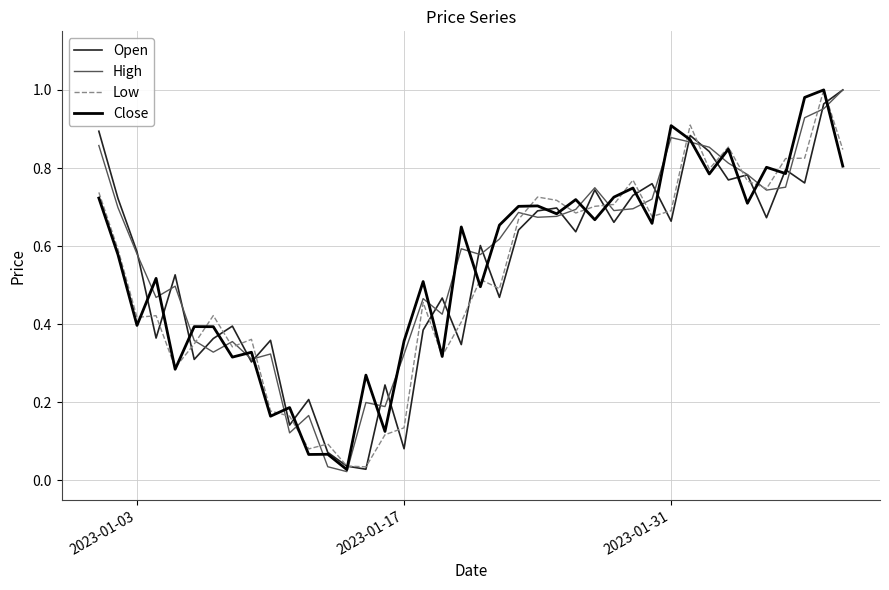

Reading right to left, extract all data points from this chart.

Open: 1.0	1.0	0.8	0.8	0.7	0.8	0.8	0.8	0.9	0.7	0.8	0.7	0.7	0.7	0.6	0.7	0.7	0.6	0.5	0.6	0.3	0.5	0.4	0.1	0.2	0.0	0.0	0.1	0.2	0.1	0.4	0.3	0.4	0.4	0.3	0.5	0.4	0.6	0.7	0.9
High: 1.0	1.0	0.9	0.8	0.7	0.8	0.8	0.9	0.9	0.9	0.7	0.7	0.7	0.7	0.7	0.7	0.7	0.7	0.6	0.6	0.6	0.4	0.5	0.3	0.2	0.2	0.0	0.0	0.2	0.1	0.3	0.3	0.4	0.3	0.4	0.5	0.5	0.6	0.7	0.9
Low: 0.8	1.0	0.8	0.8	0.7	0.8	0.9	0.8	0.9	0.7	0.7	0.8	0.7	0.7	0.7	0.7	0.7	0.7	0.5	0.5	0.4	0.3	0.5	0.1	0.1	0.0	0.0	0.1	0.1	0.2	0.2	0.4	0.3	0.4	0.3	0.3	0.4	0.4	0.6	0.7
Close: 0.8	1.0	1.0	0.8	0.8	0.7	0.8	0.8	0.9	0.9	0.7	0.7	0.7	0.7	0.7	0.7	0.7	0.7	0.7	0.5	0.6	0.3	0.5	0.4	0.1	0.3	0.0	0.1	0.1	0.2	0.2	0.3	0.3	0.4	0.4	0.3	0.5	0.4	0.6	0.7